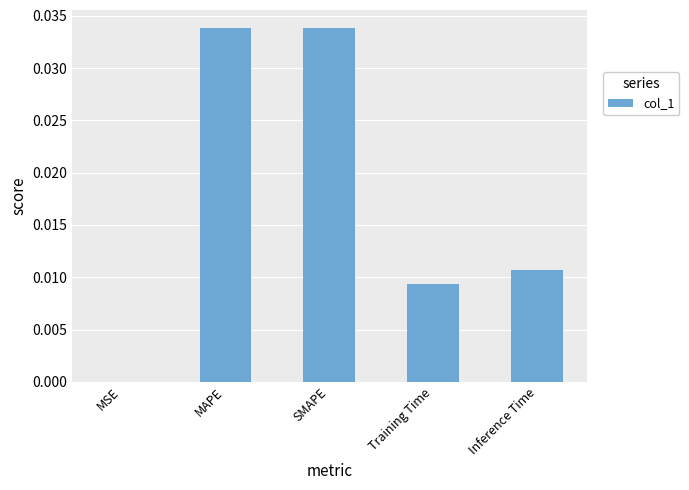

At which label is the value closest to 0?

MSE